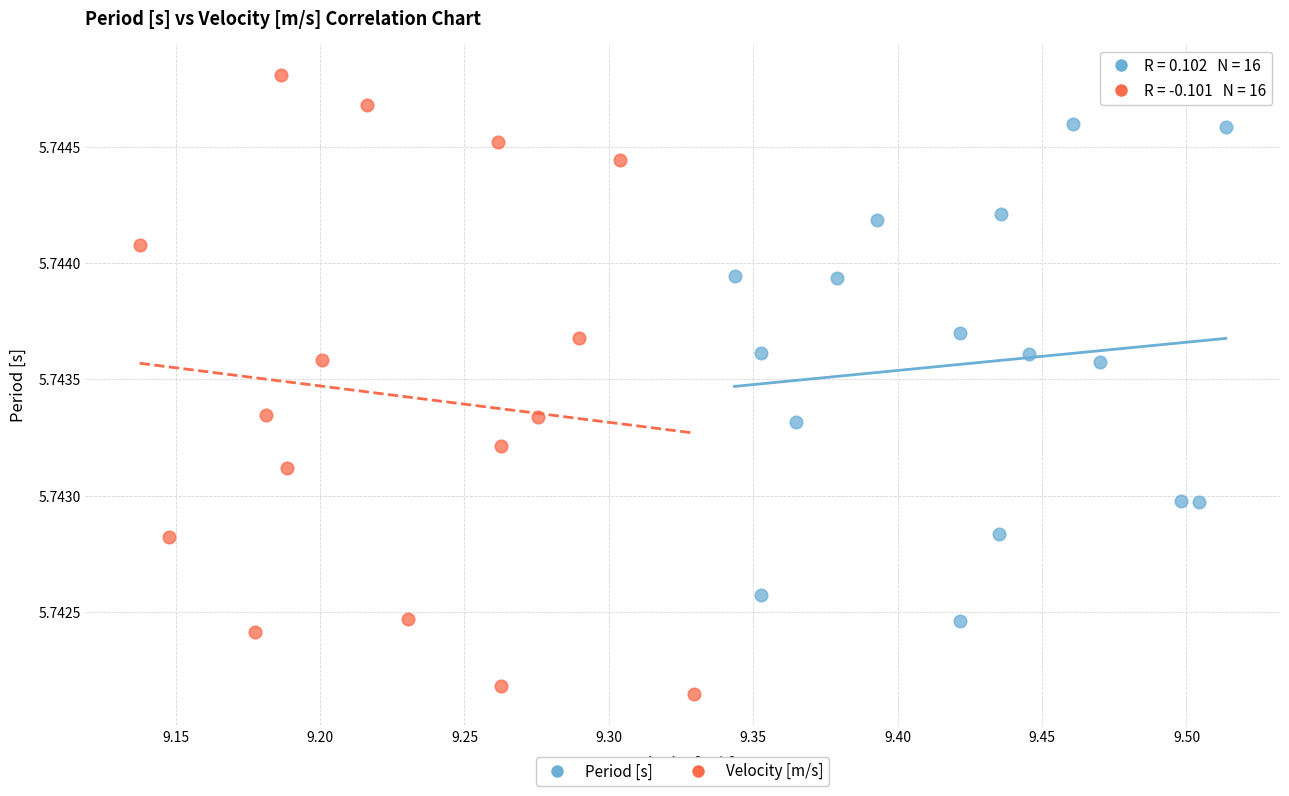

What are all the series names shown in the legend?

Period [s], Velocity [m/s]